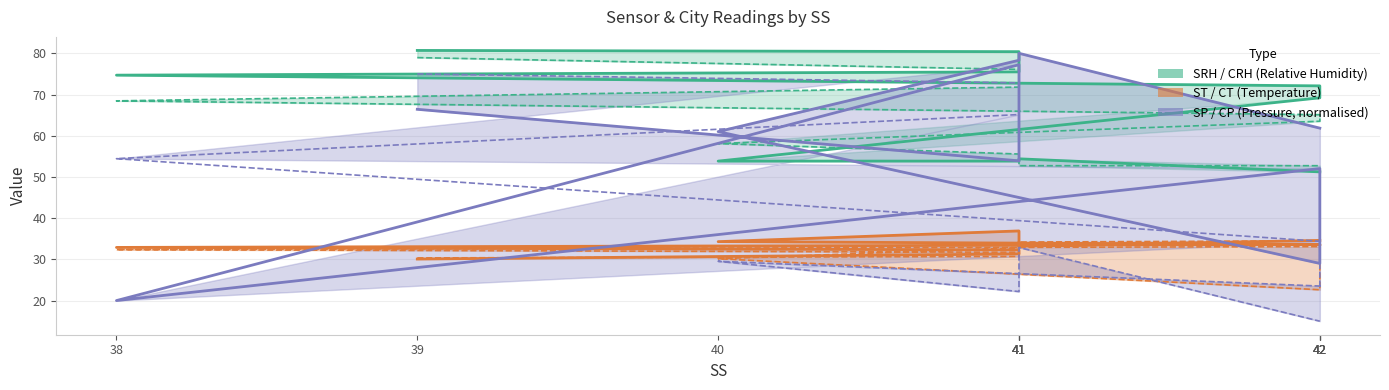

What is the spread (max minus min) of values at 38?

54.7